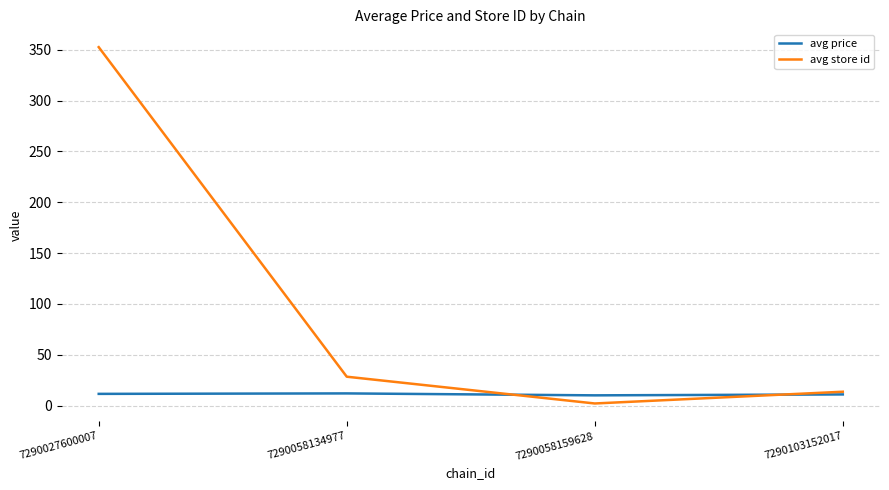

Does the chart have visible grid lines?

Yes